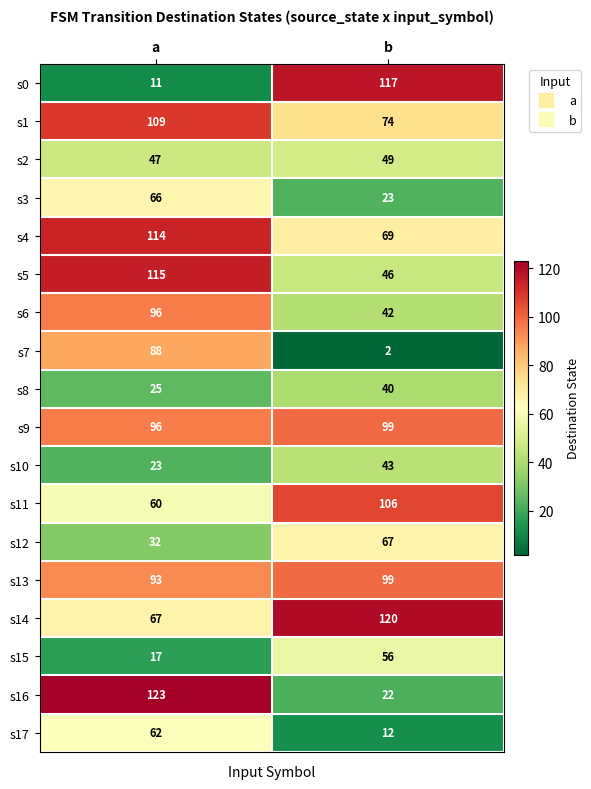

Between a and b, which series saw the biggest shift?

s0